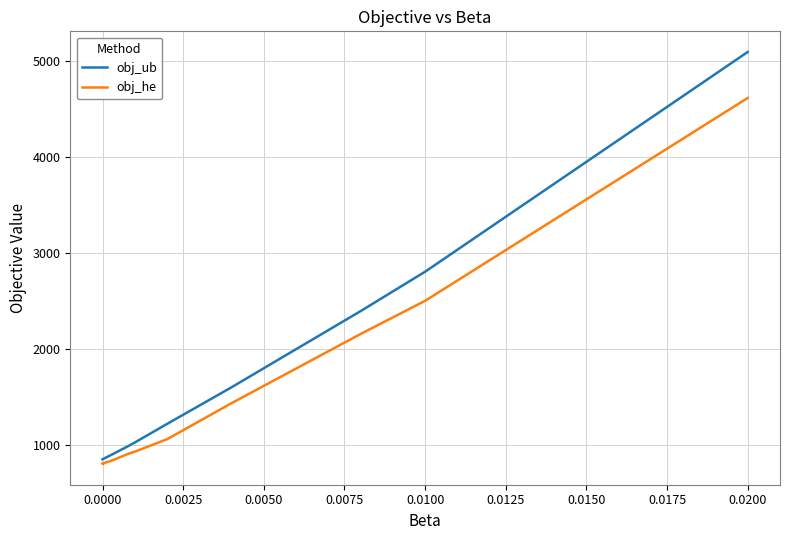

Which series has the widest spread of values?

obj_ub